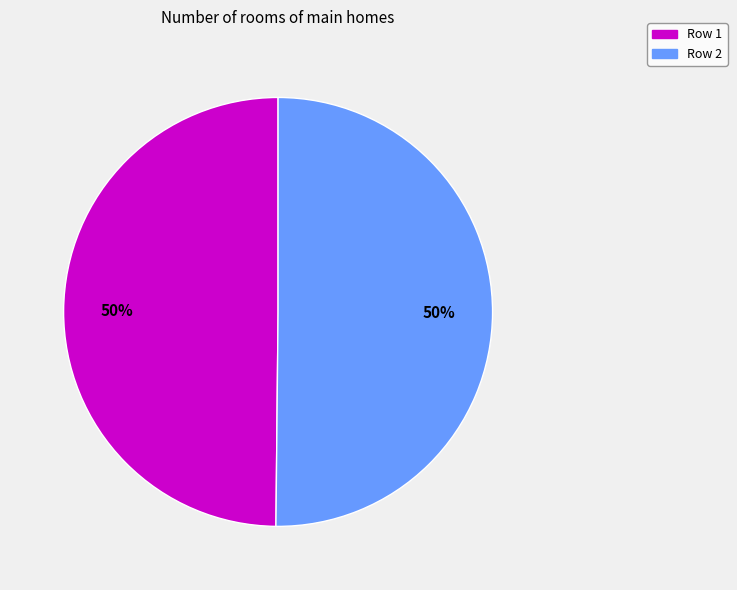

Approximately how many times larger is the value at Row 1 compared to Row 2?

1.0